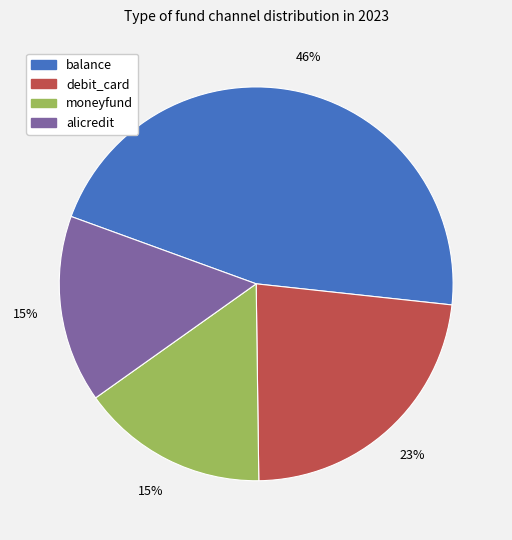

To the nearest percent, what is the average slice percentage?

25%